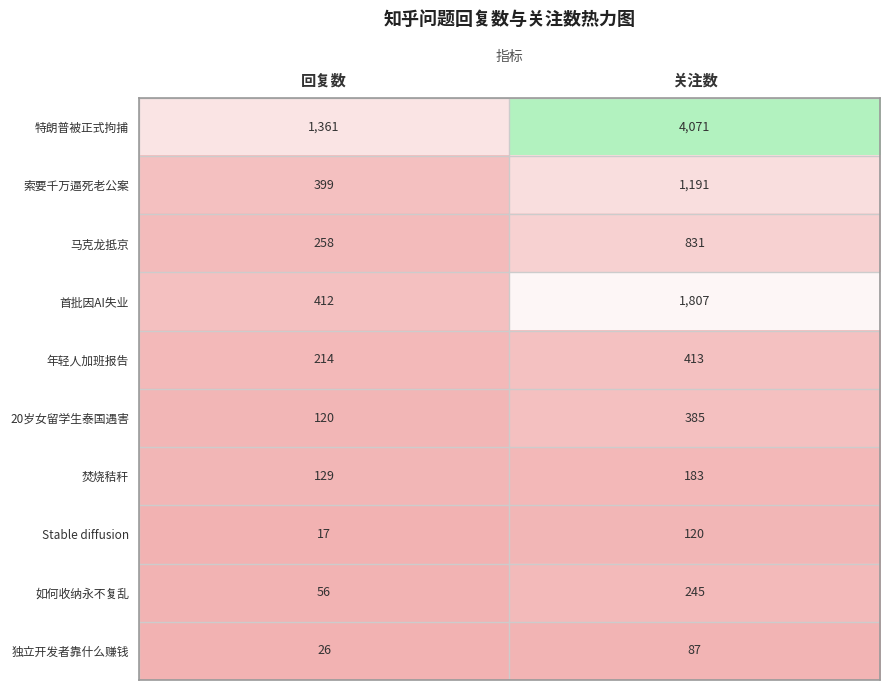

Which series has the widest spread of values?

特朗普被正式拘捕